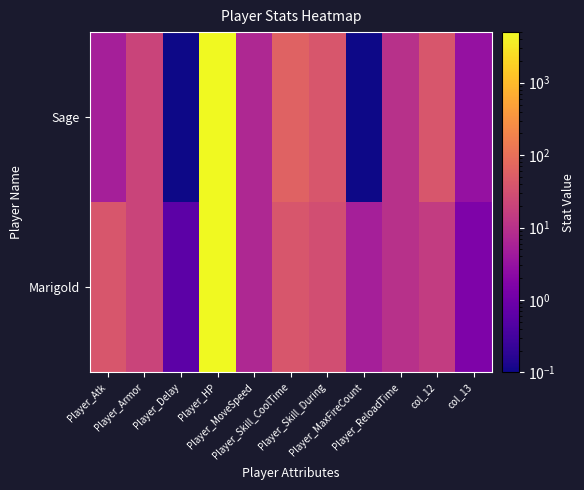

Reading left to right, what are all the values shown in this chart?

Marigold: Player_Atk=40.0	Player_Armor=20.0	Player_Delay=0.6	Player_HP=5000.0	Player_MoveSpeed=7.0	Player_Skill_CoolTime=40.0	Player_Skill_During=30.0	Player_MaxFireCount=5.0	Player_ReloadTime=10.0	col_12=15.0	col_13=1.5
Sage: Player_Atk=5.0	Player_Armor=20.0	Player_Delay=0.1	Player_HP=5000.0	Player_MoveSpeed=7.0	Player_Skill_CoolTime=60.0	Player_Skill_During=40.0	Player_MaxFireCount=0.1	Player_ReloadTime=10.0	col_12=40.0	col_13=3.0